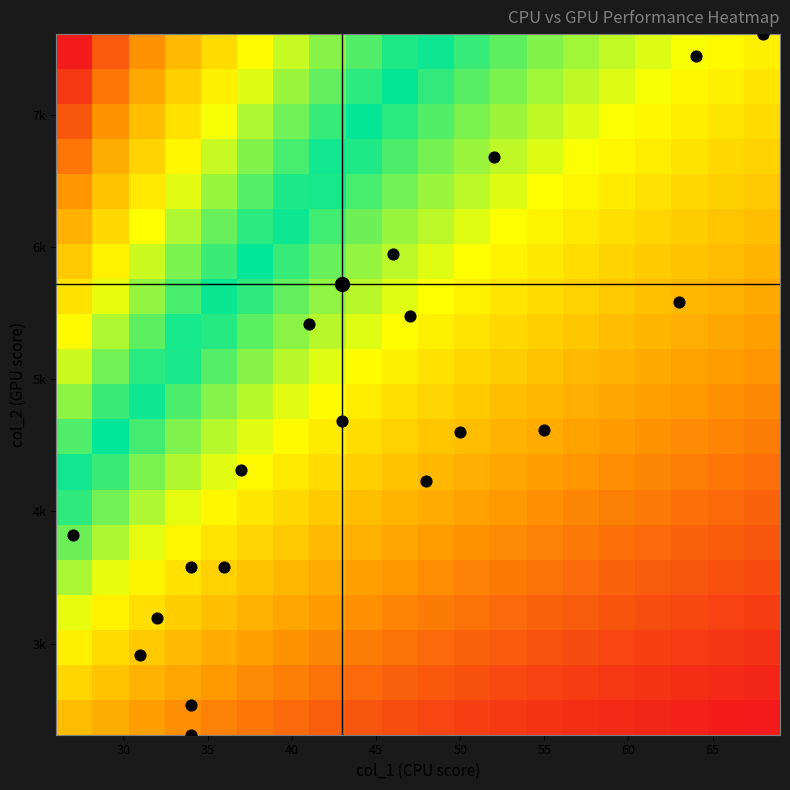

How many series are shown in this chart?

21